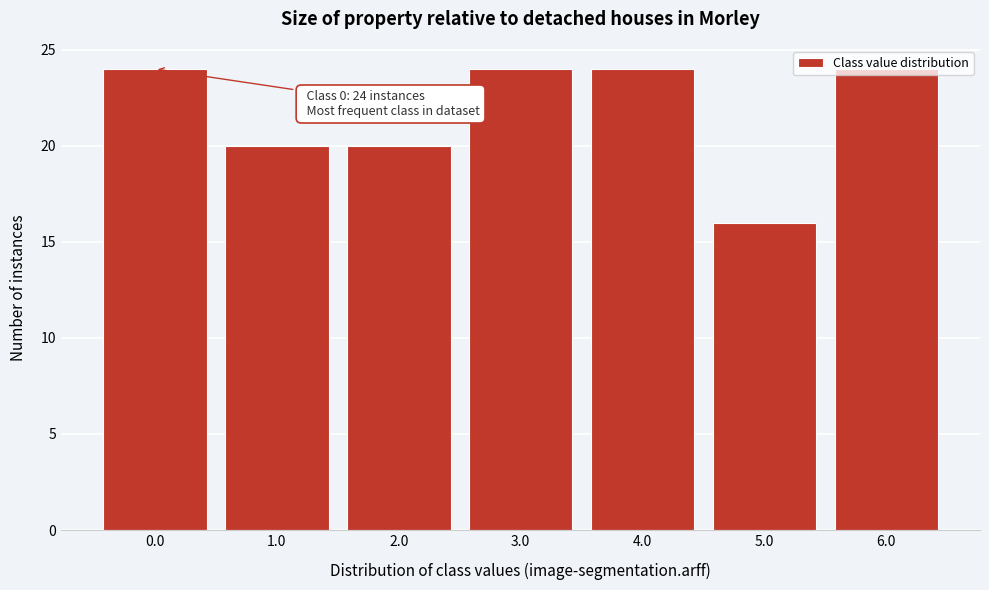

What is the label of the 4th bar from the left?

3.0